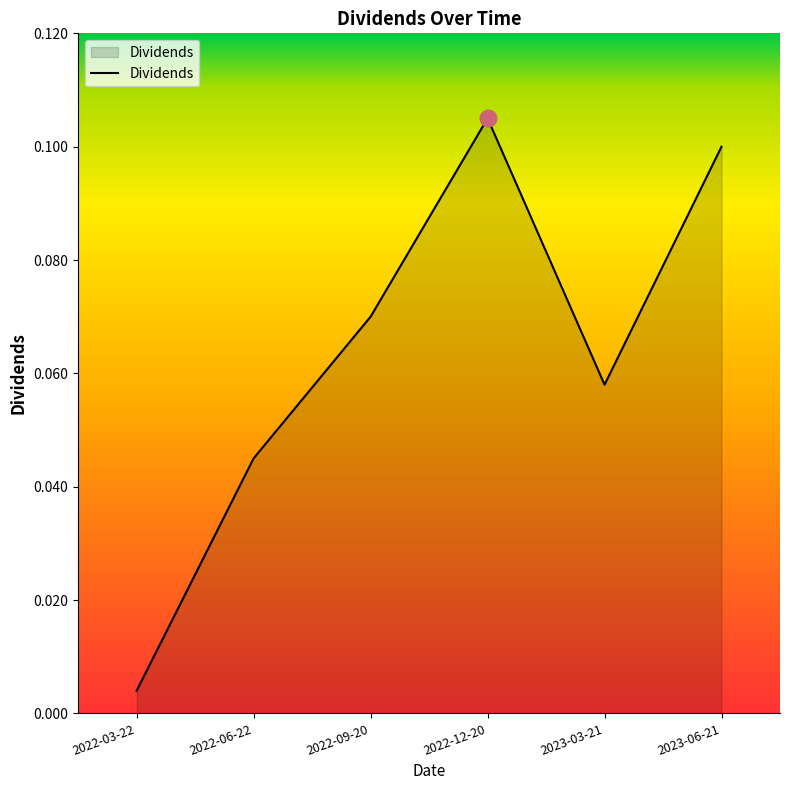

At which category does the data reach its first local valley?

2023-03-21